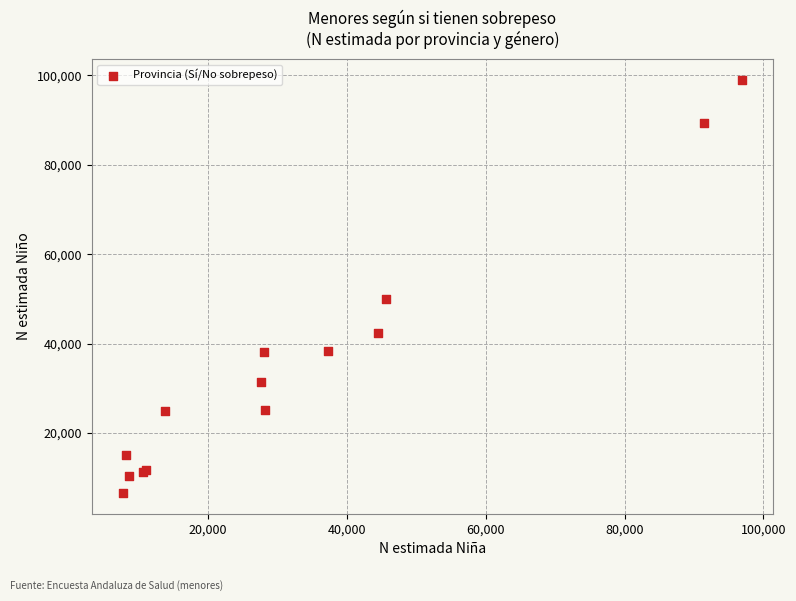

What Y value in the scatter plot is closest to 52825?

49924